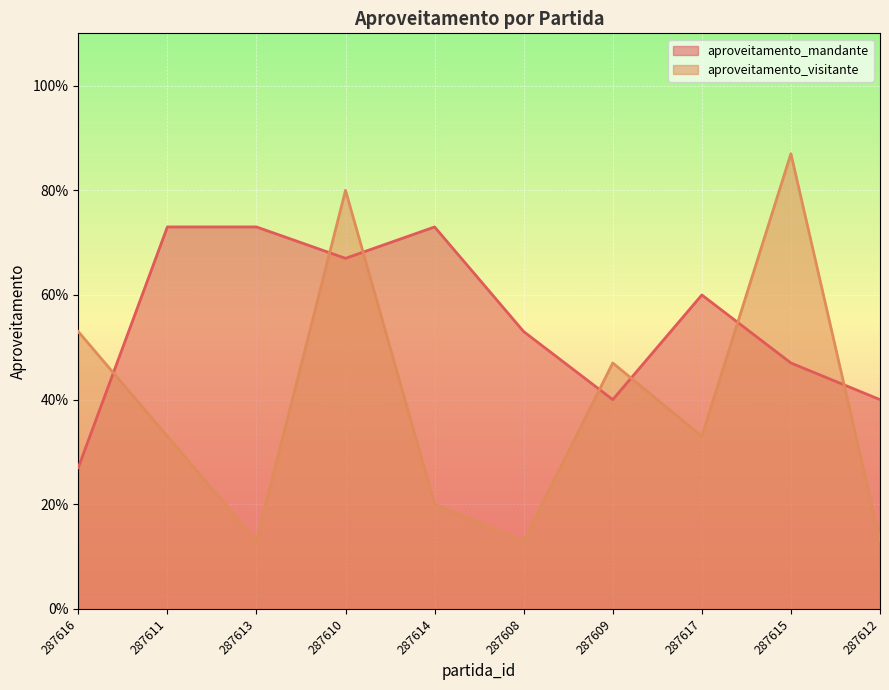

How many interior local peaks does the aproveitamento_mandante series have?

2